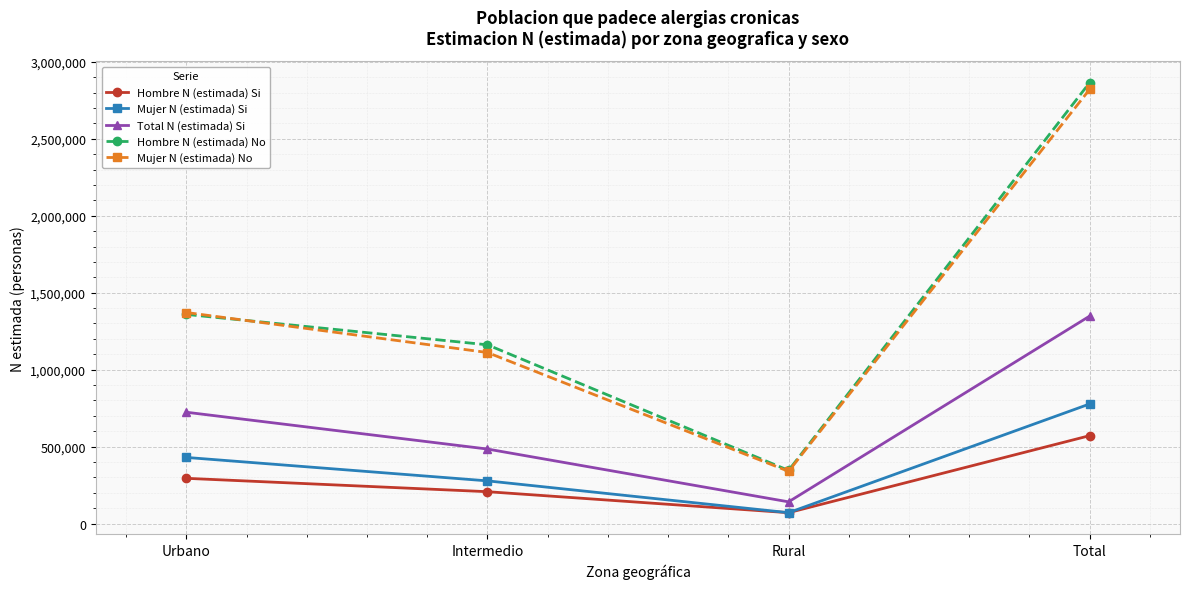

How many data points does each series have?

4